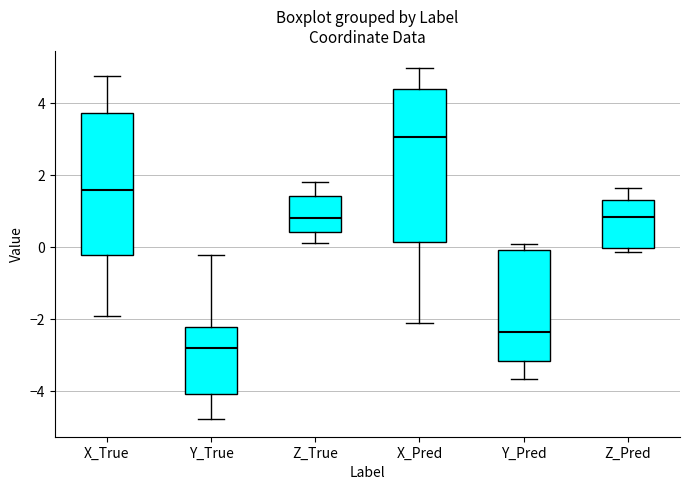

Reading left to right, read every box against the y-axis: the position of its median line, the range the box covers, and the ends of its whiskers. The values are not printed on the chart, so give them approximately, as read against the axis.

X_True: median 1.6, box -0.2 to 3.8, whiskers -2.0 to 4.8
Y_True: median -2.8, box -4.0 to -2.2, whiskers -4.8 to -0.2
Z_True: median 0.8, box 0.4 to 1.4, whiskers 0.2 to 1.8
X_Pred: median 3.0, box 0.2 to 4.4, whiskers -2.2 to 5.0
Y_Pred: median -2.4, box -3.2 to 0.0, whiskers -3.6 to 0.0 (just above the box's upper edge)
Z_Pred: median 0.8, box 0.0 to 1.4, whiskers -0.2 to 1.6